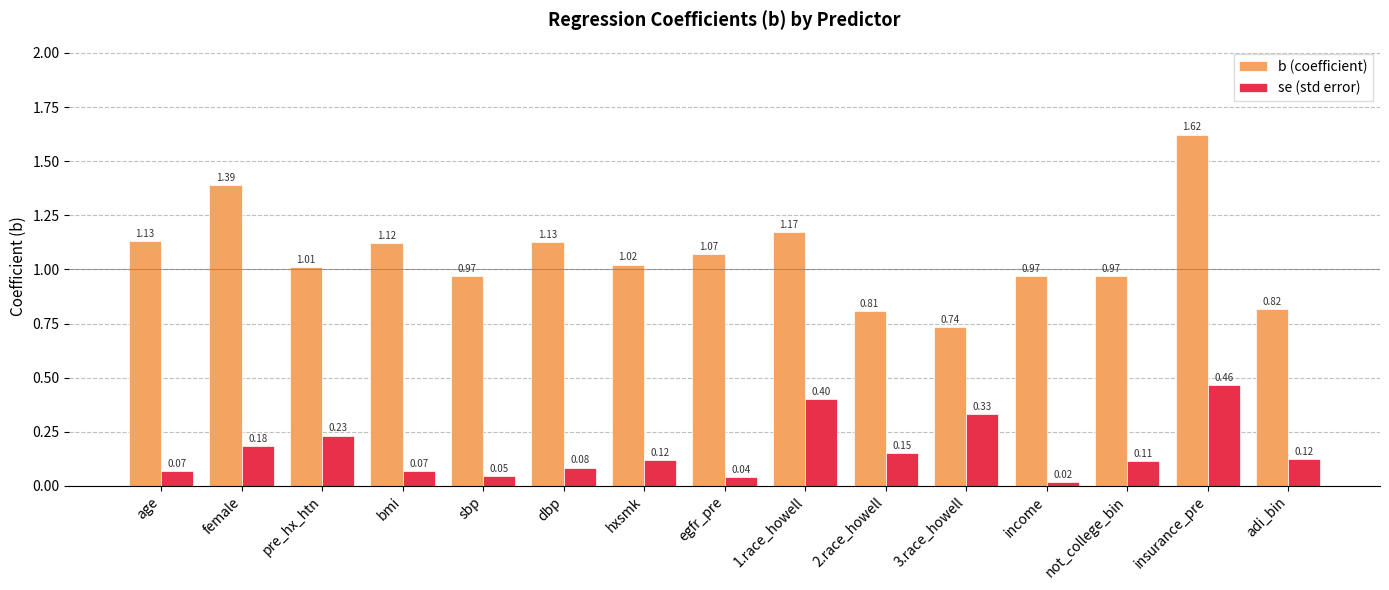

Which category has the lowest value in the se (std error) series?

income